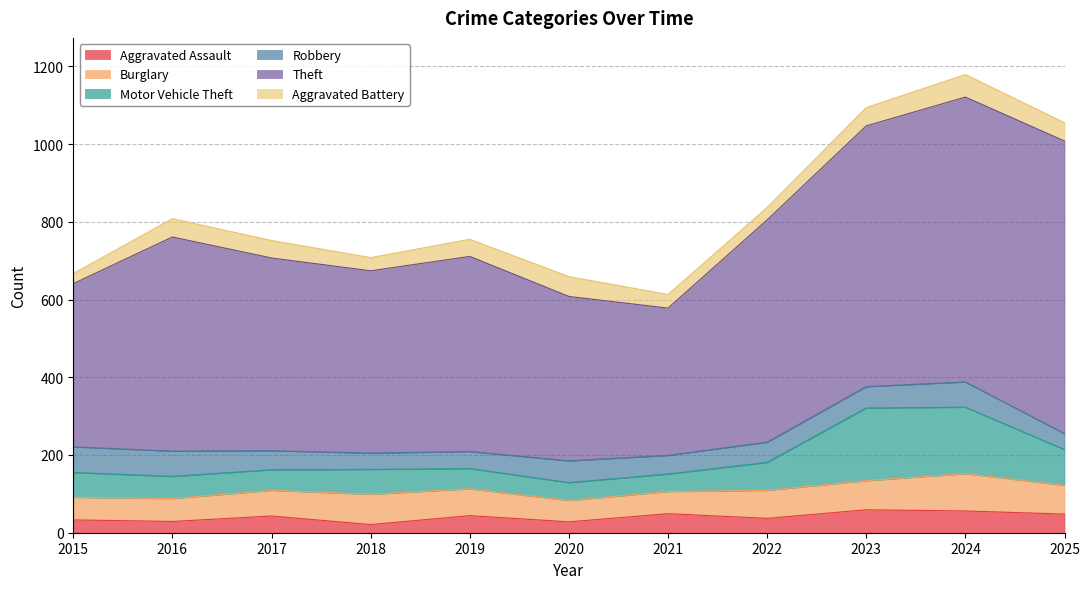

Which has a higher value, 2024 or 2021?

2024